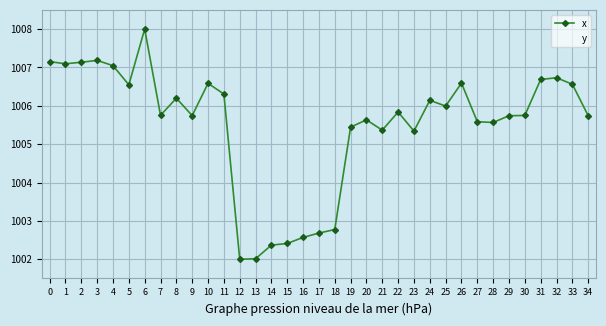

Where is y nearest to the value 1005?

23